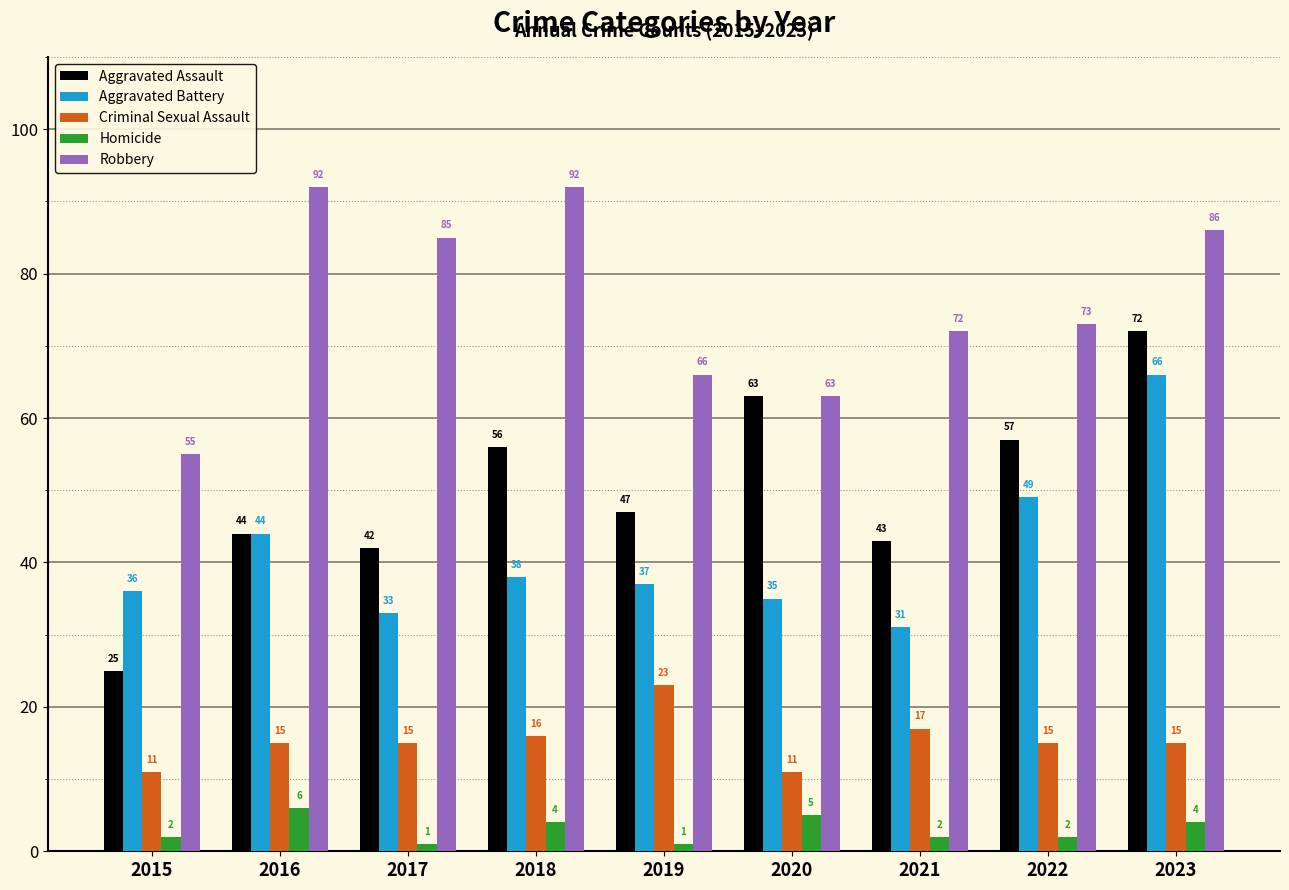

Where does the Aggravated Battery series first go above 37?

2016